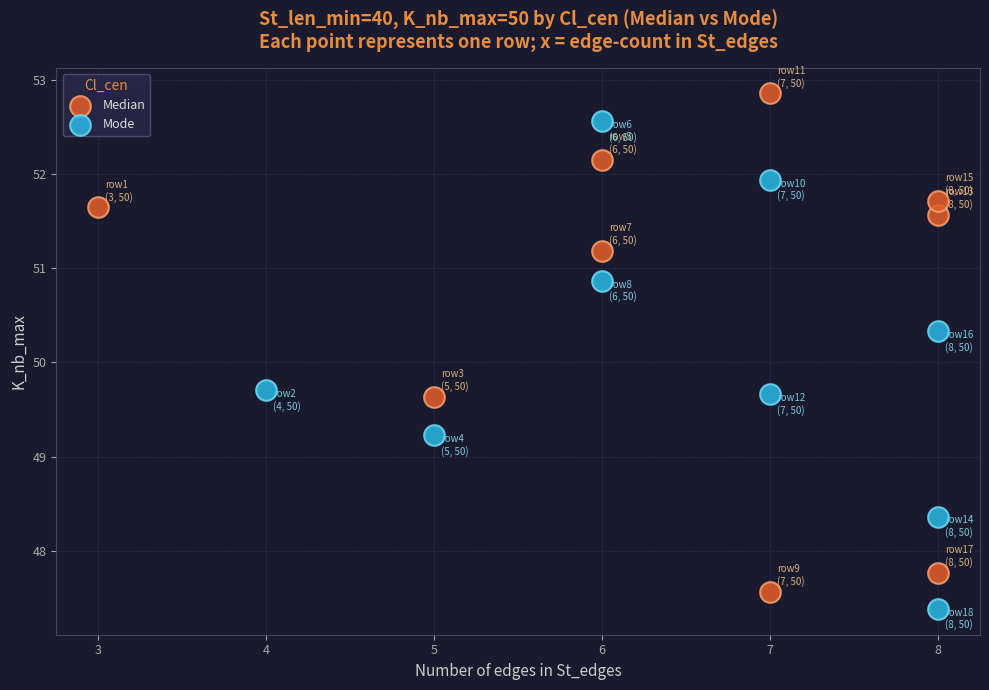

What are all the series names shown in the legend?

Median, Mode